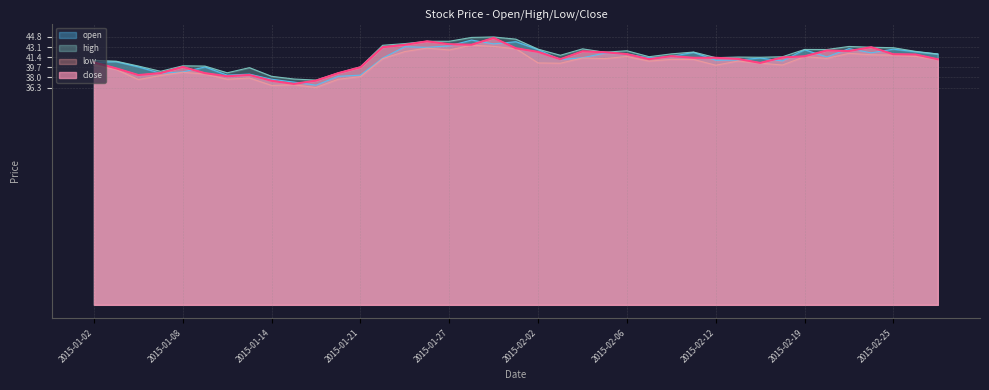

At which label is close closest to 40?

2015-01-08